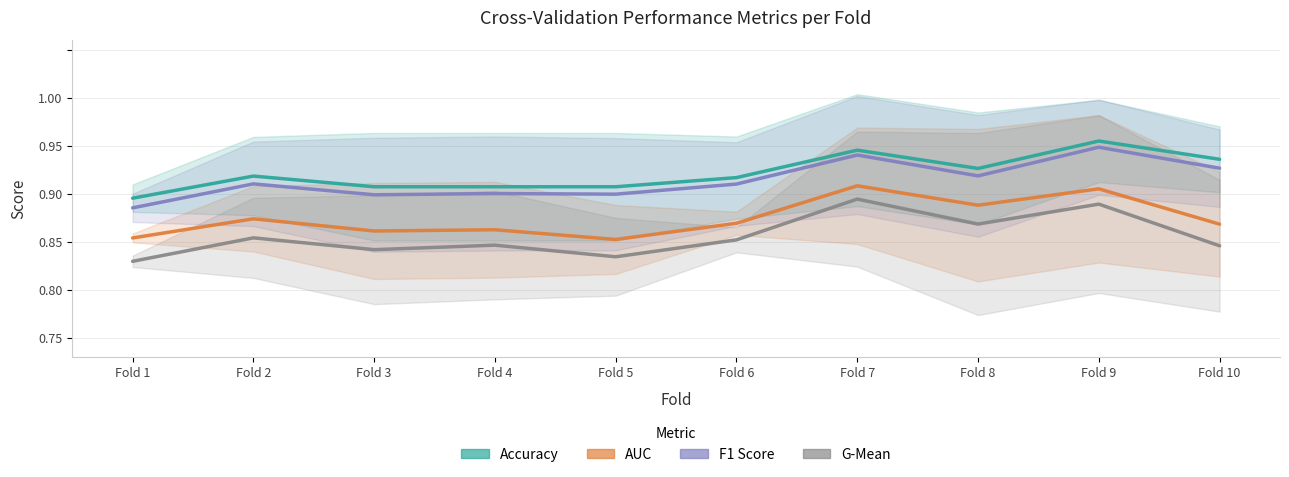

True or false: f1_score and auc cross at least once.

False